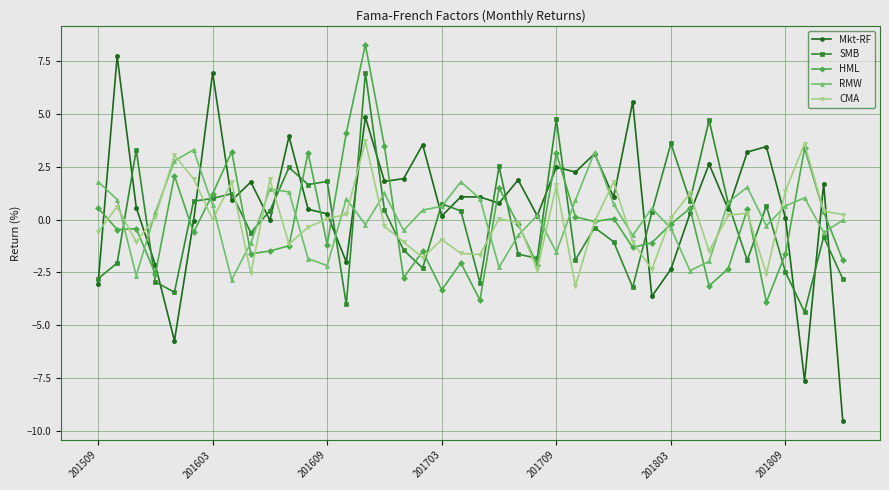

True or false: SMB has more than 0 interior local peaks.

True